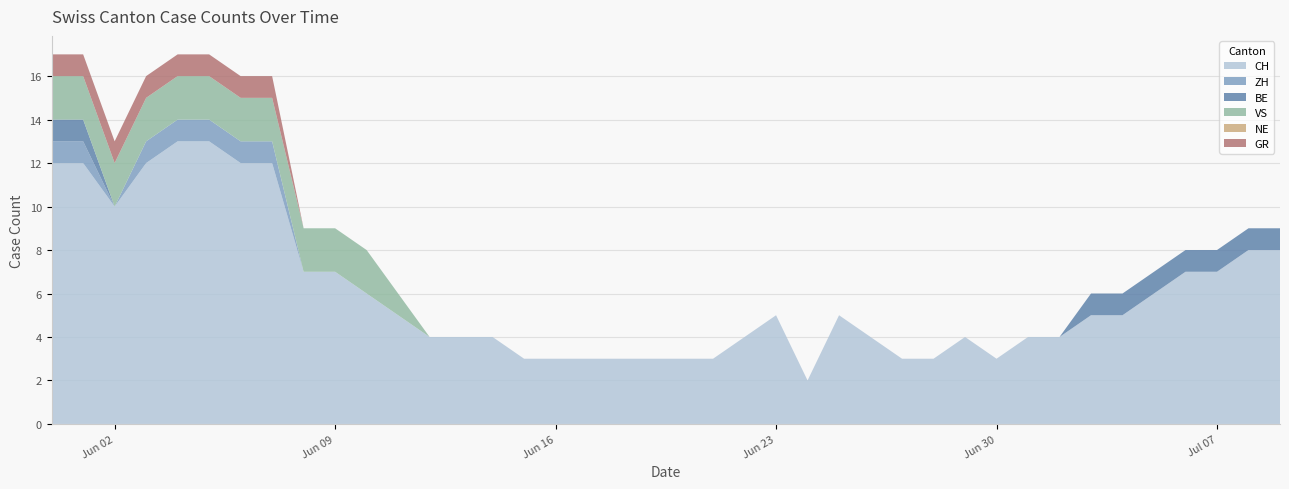

Reading left to right, extract all data points from this chart.

CH: 12	12	10	12	13	13	12	12	7	7	6	5	4	4	4	3	3	3	3	3	3	3	4	5	2	5	4	3	3	4	3	4	4	5	5	6	7	7	8	8
ZH: 1	1	0	1	1	1	1	1	0	0	0	0	0	0	0	0	0	0	0	0	0	0	0	0	0	0	0	0	0	0	0	0	0	0	0	0	0	0	0	0
BE: 1	1	0	0	0	0	0	0	0	0	0	0	0	0	0	0	0	0	0	0	0	0	0	0	0	0	0	0	0	0	0	0	0	1	1	1	1	1	1	1
VS: 2	2	2	2	2	2	2	2	2	2	2	1	0	0	0	0	0	0	0	0	0	0	0	0	0	0	0	0	0	0	0	0	0	0	0	0	0	0	0	0
NE: 0	0	0	0	0	0	0	0	0	0	0	0	0	0	0	0	0	0	0	0	0	0	0	0	0	0	0	0	0	0	0	0	0	0	0	0	0	0	0	0
GR: 1	1	1	1	1	1	1	1	0	0	0	0	0	0	0	0	0	0	0	0	0	0	0	0	0	0	0	0	0	0	0	0	0	0	0	0	0	0	0	0